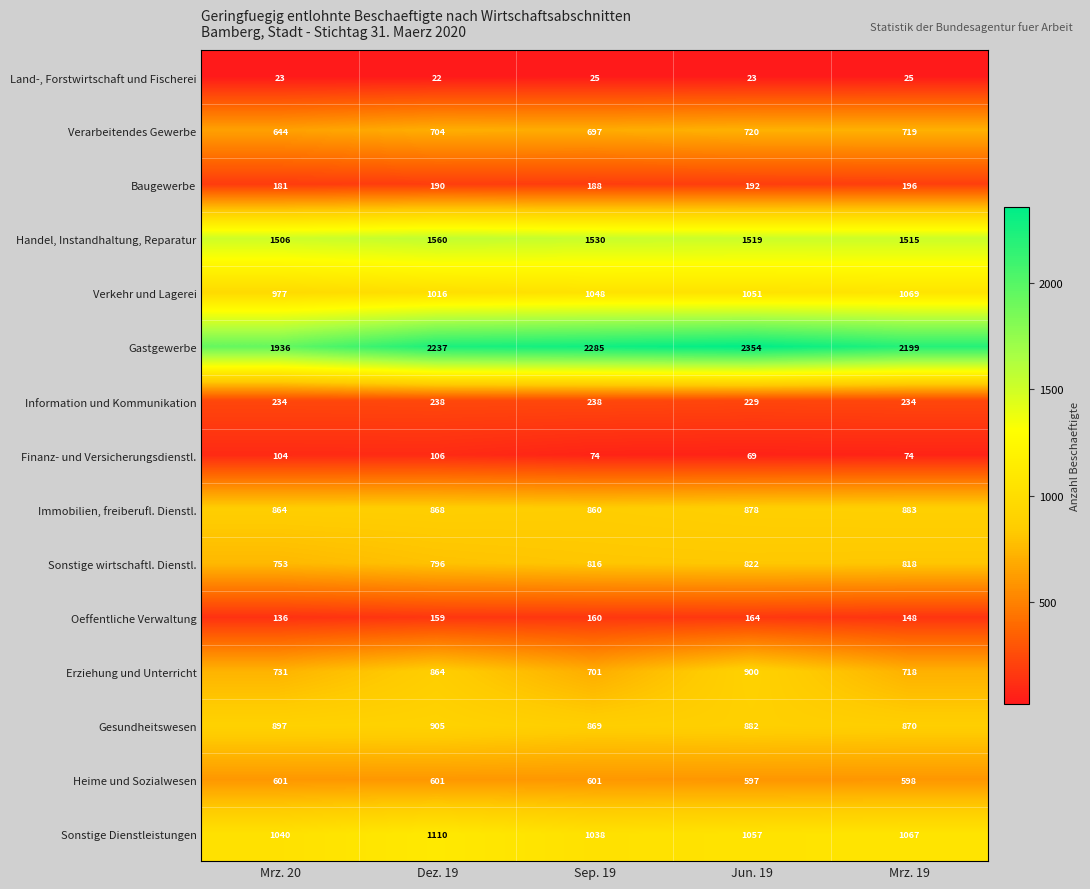

What is the approximate value of Handel, Instandhaltung, Reparatur at Sep. 19?

1530